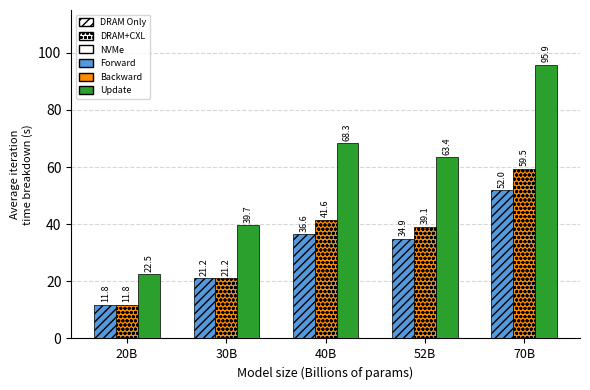

At which label does Forward first exceed 34?

40B